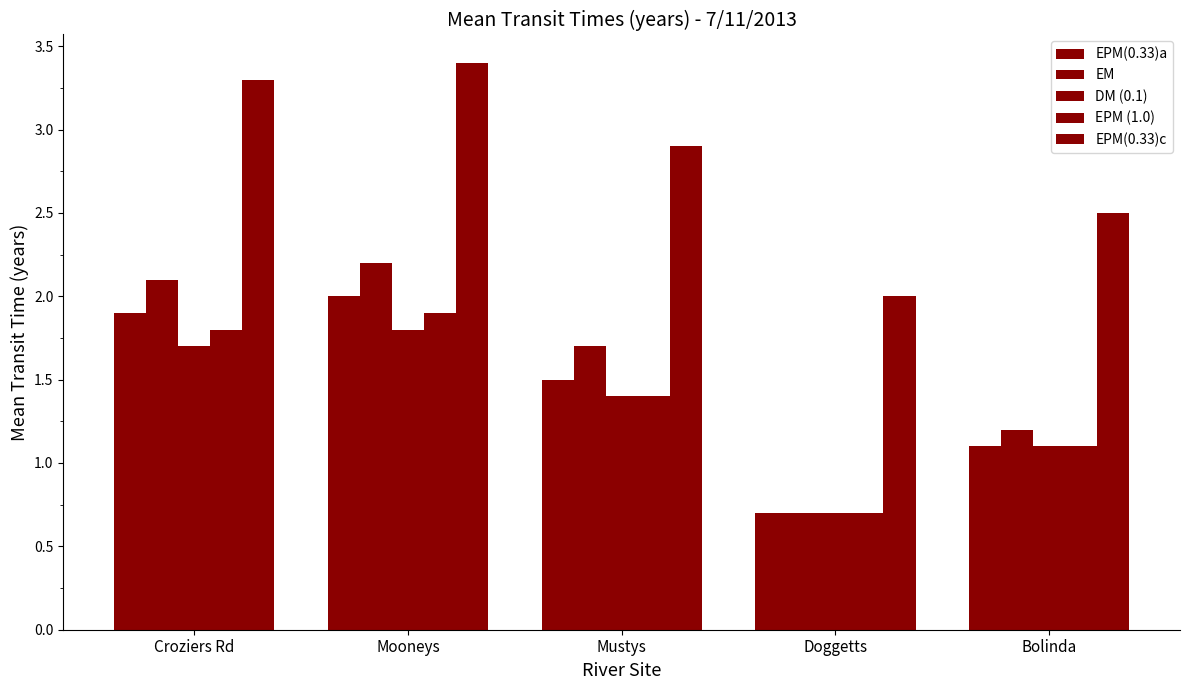

How many bars are there in total?

25